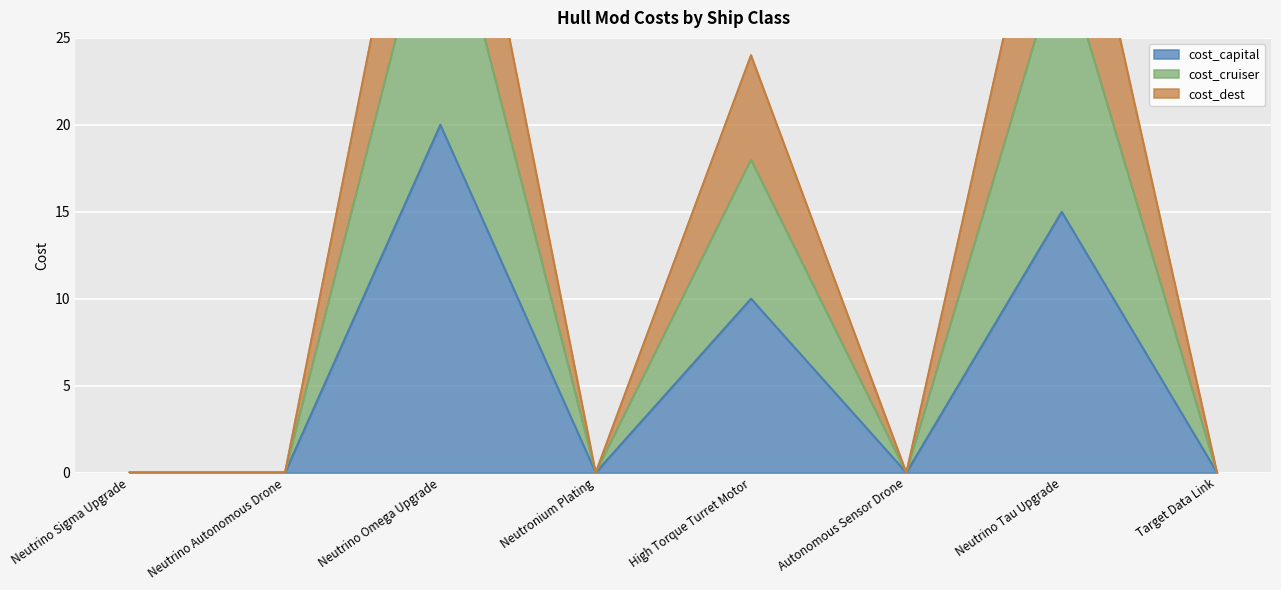

The value of cost_capital at Neutronium Plating is 0. True or false?

True